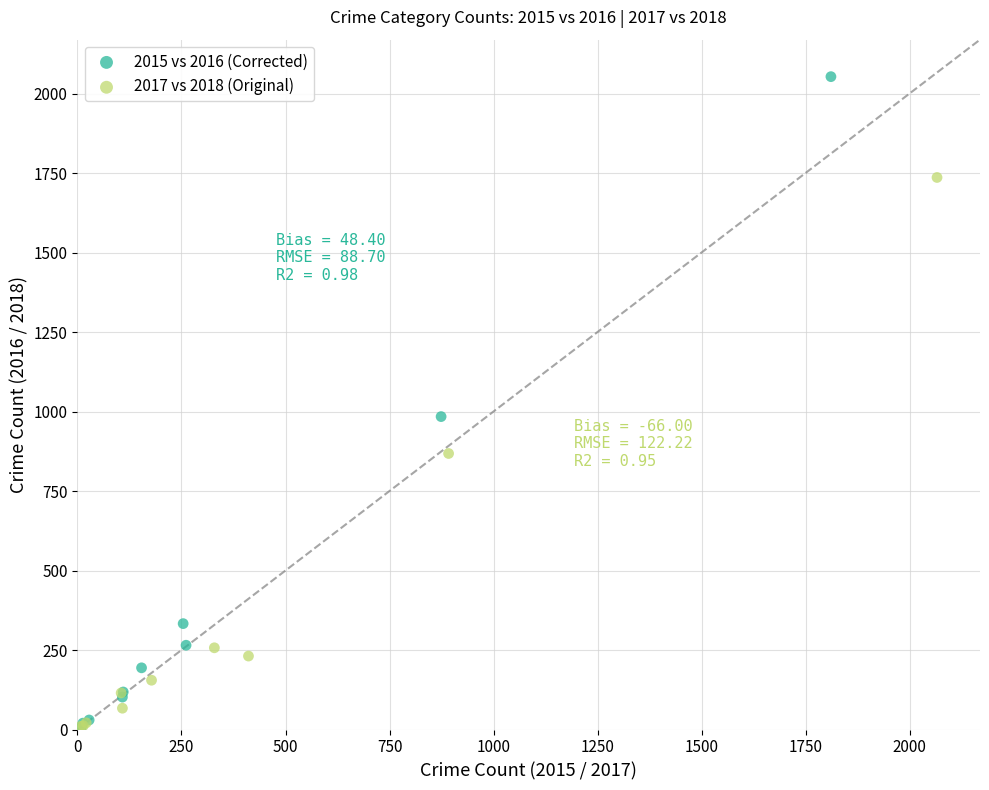

What are all the series names shown in the legend?

2015 vs 2016 (Corrected), 2017 vs 2018 (Original)